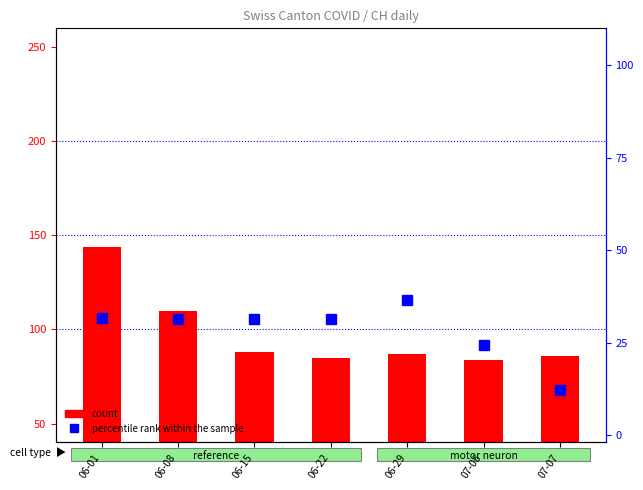

List the series in order of their peak value, lowest first.

percentile rank within the sample, count